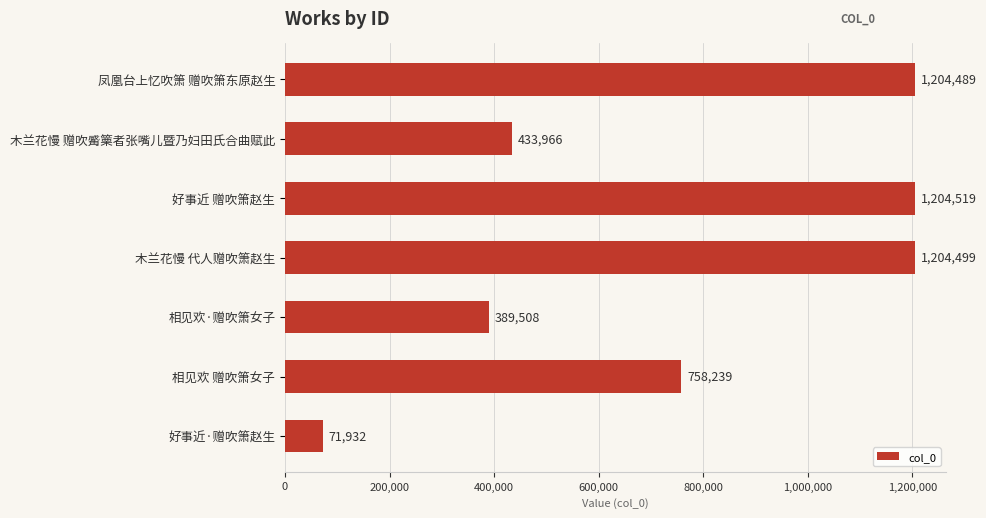

Does the chart contain stacked bars?

No